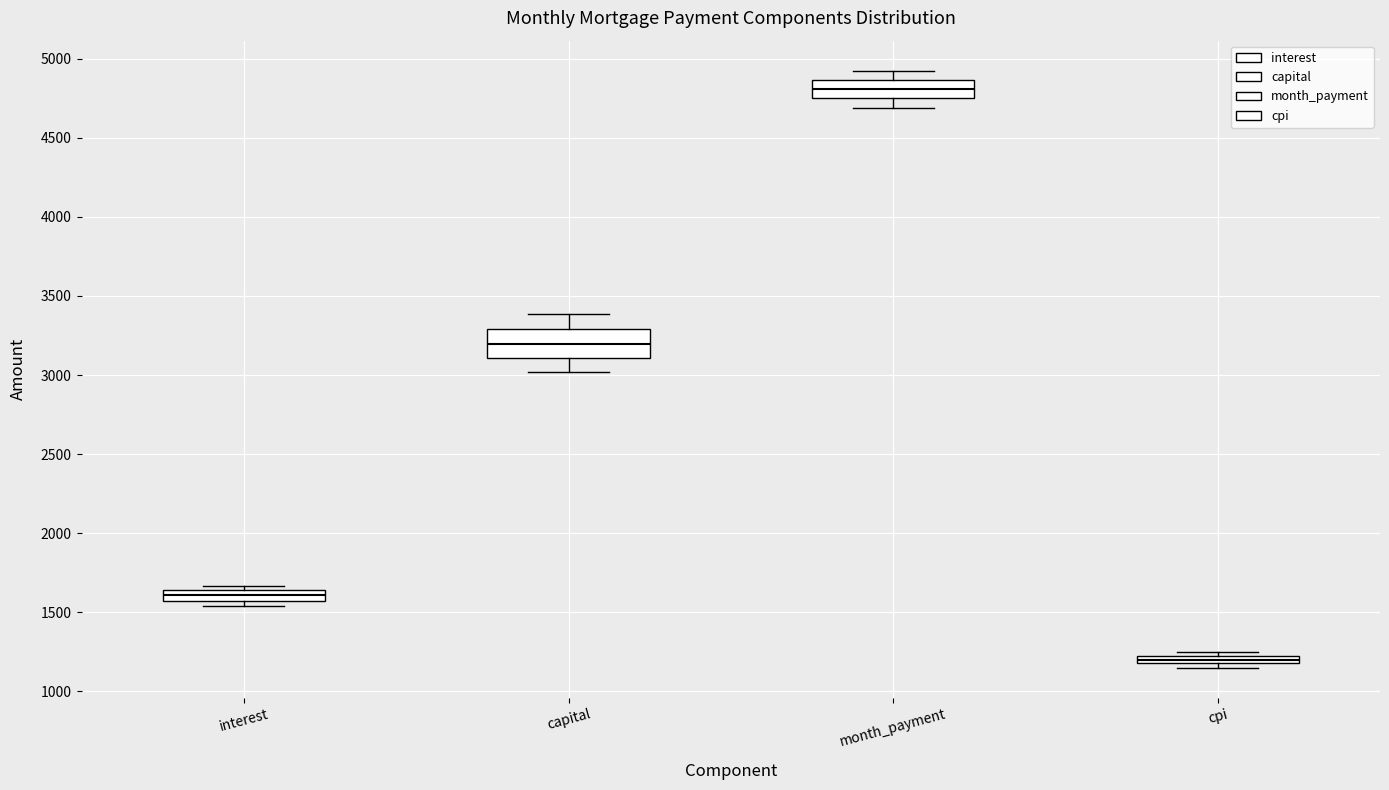

Which box's median line is the lowest?

cpi